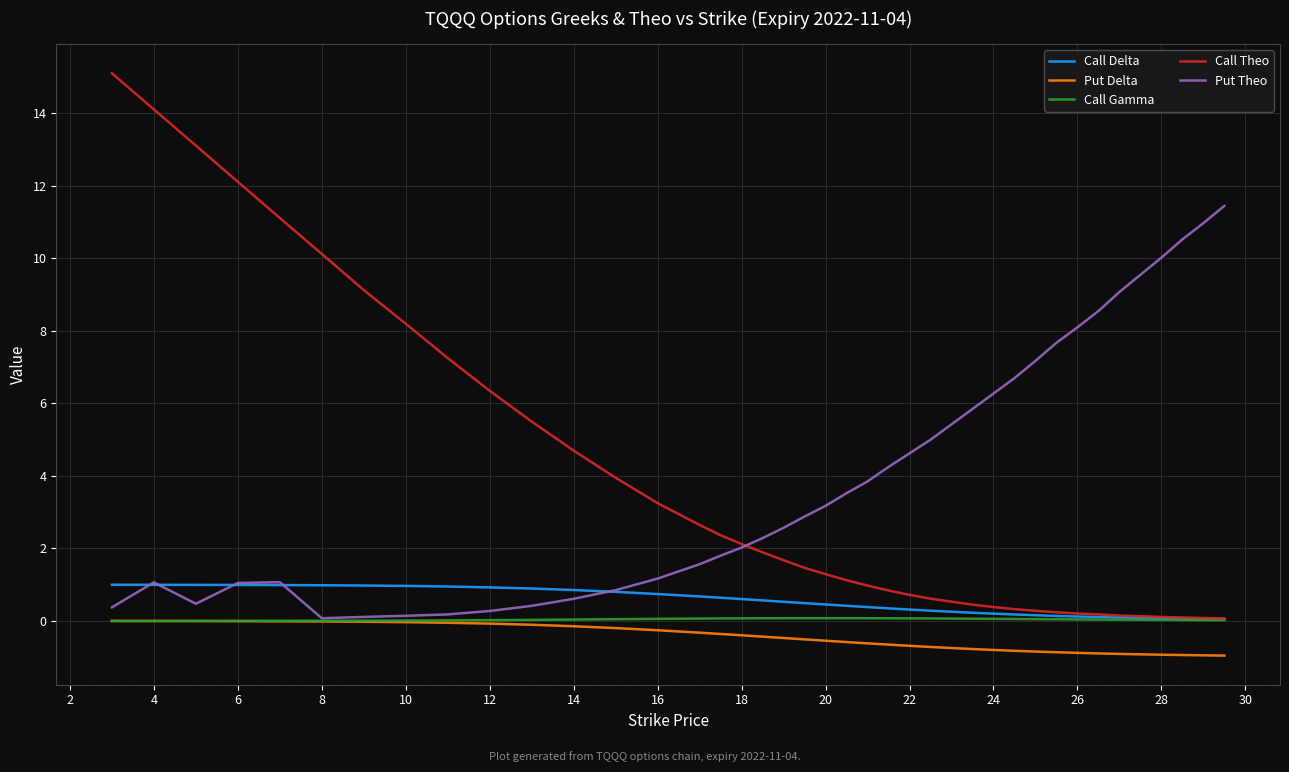

What is the maximum value shown in the chart?

15.1